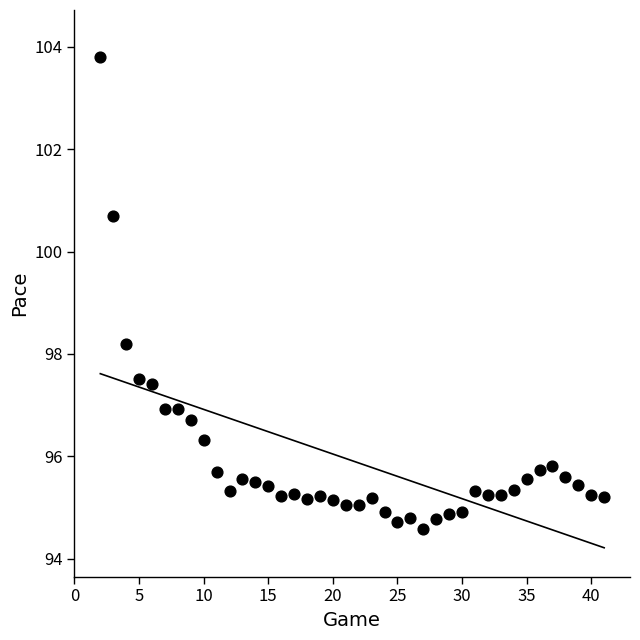

What Y value in the scatter plot is closest to 99?

98.2